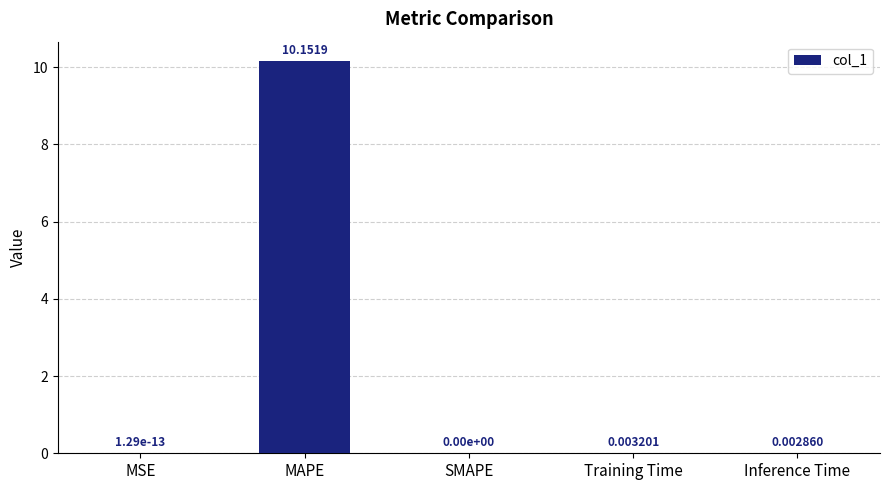

Which label corresponds to the largest value in the chart?

MAPE